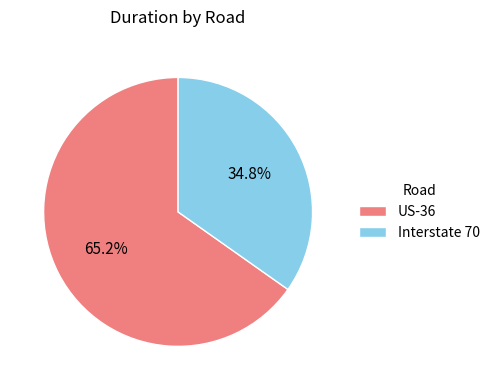

Between Interstate 70 and US-36, which is larger?

US-36